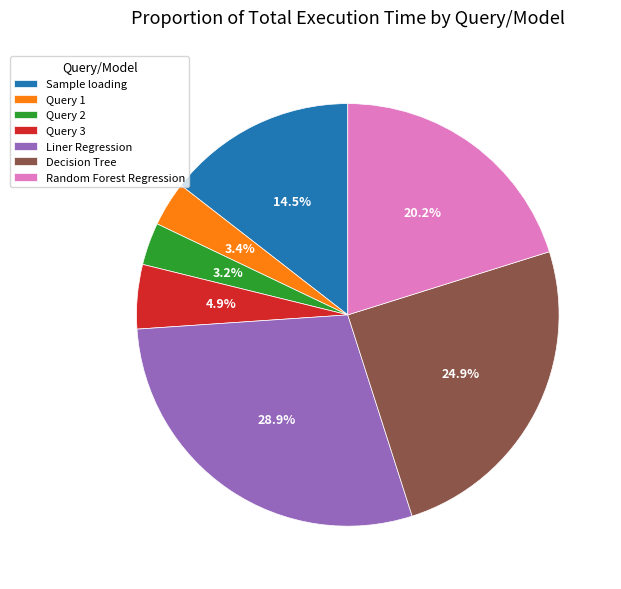

What is the ratio of the value at Liner Regression to the value at Sample loading?

2.0